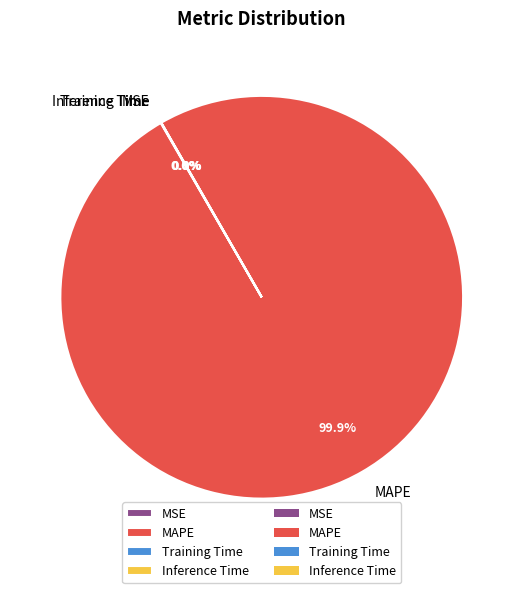

Is there a majority slice in this chart?

Yes